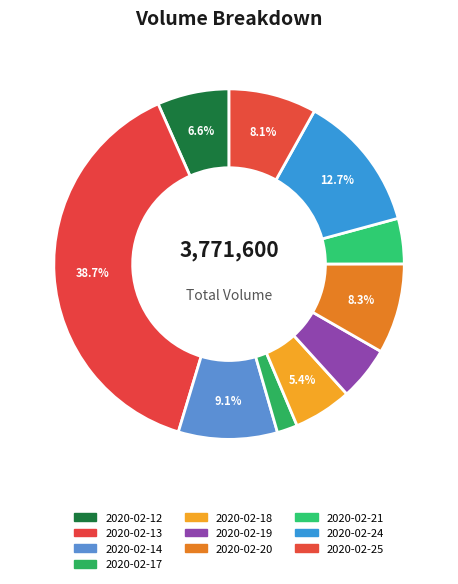

Which category has the biggest portion of the pie?

2020-02-13